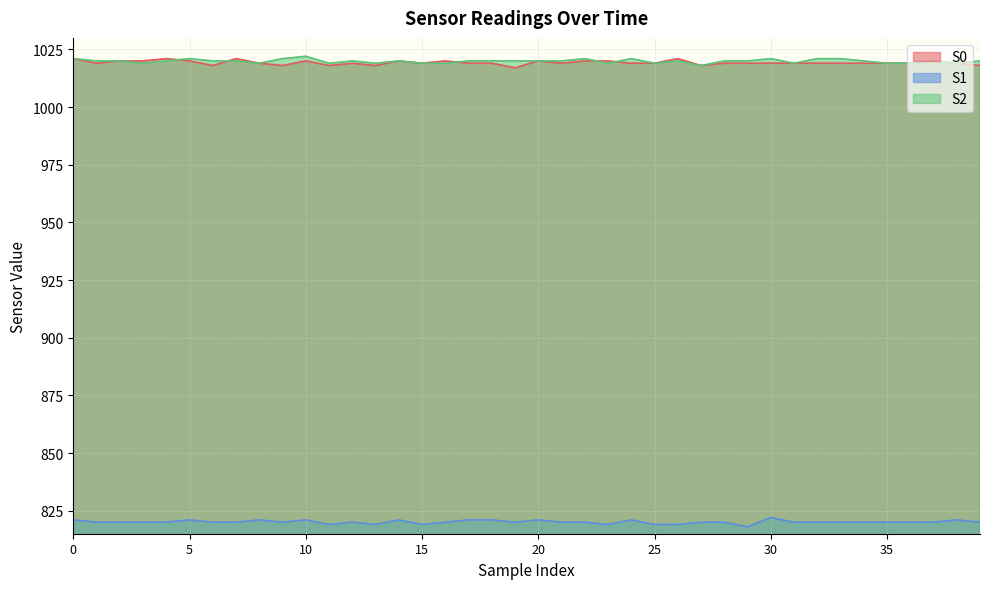

Reading left to right, list all the values displayed in this chart.

S0: 1021	1019	1020	1020	1021	1020	1018	1021	1019	1018	1020	1018	1019	1018	1020	1019	1020	1019	1019	1017	1020	1019	1020	1020	1019	1019	1021	1018	1019	1019	1019	1019	1019	1019	1019	1019	1019	1020	1019	1018
S1: 821	820	820	820	820	821	820	820	821	820	821	819	820	819	821	819	820	821	821	820	821	820	820	819	821	819	819	820	820	818	822	820	820	820	820	820	820	820	821	820
S2: 1021	1020	1020	1019	1020	1021	1020	1020	1019	1021	1022	1019	1020	1019	1020	1019	1019	1020	1020	1020	1020	1020	1021	1019	1021	1019	1020	1018	1020	1020	1021	1019	1021	1021	1020	1019	1019	1020	1019	1020